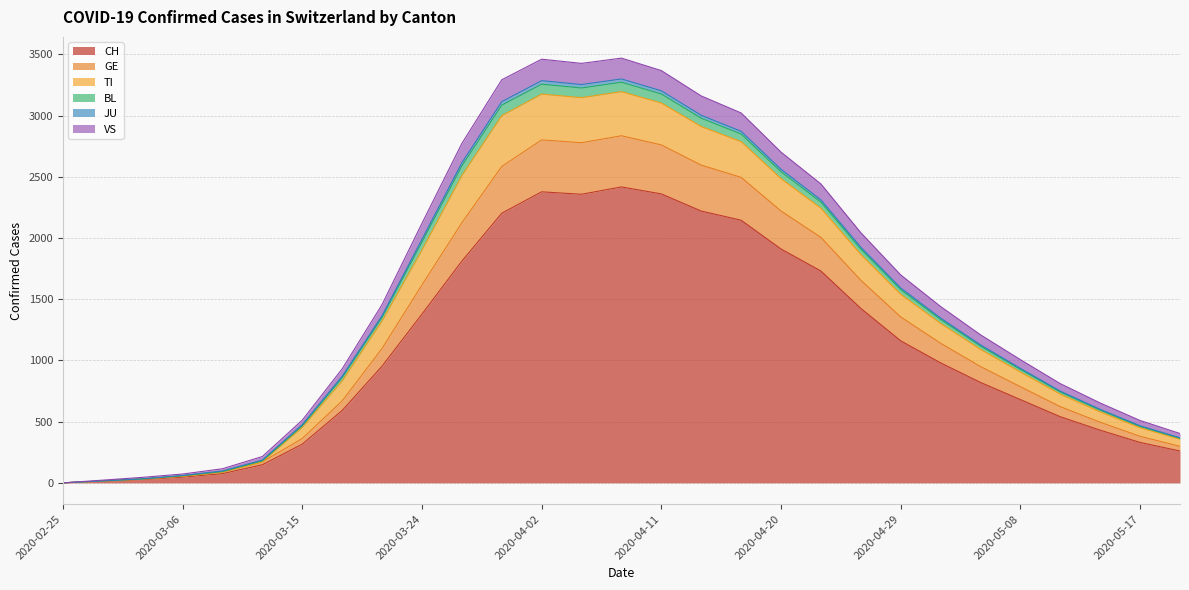

What is the approximate value of CH at 2020-04-08, to the nearest 100?

2400